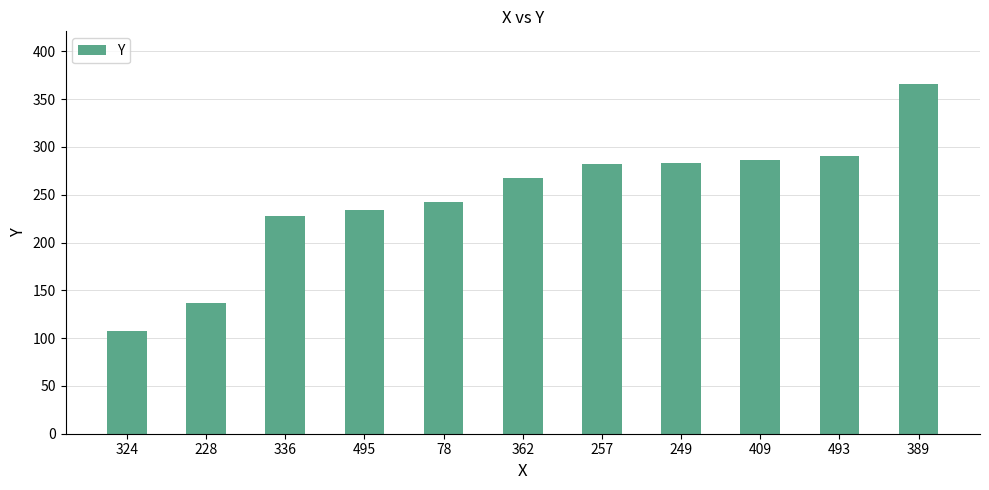

What is the approximate value at 336, to the nearest 10?

230